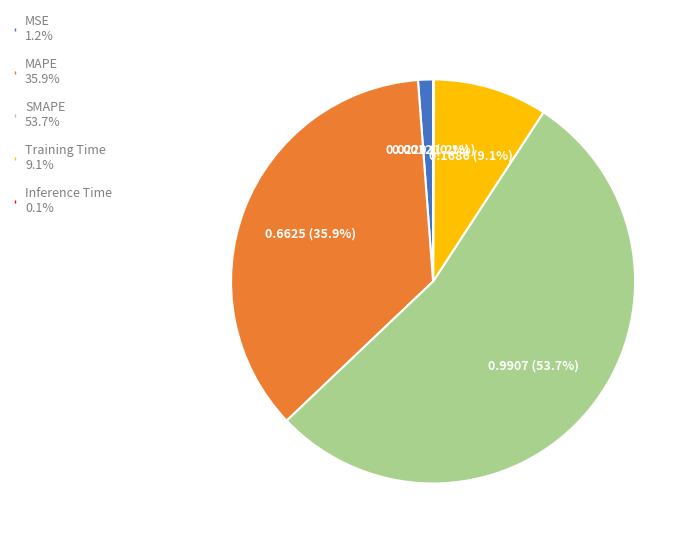

Which slice is the largest?

SMAPE